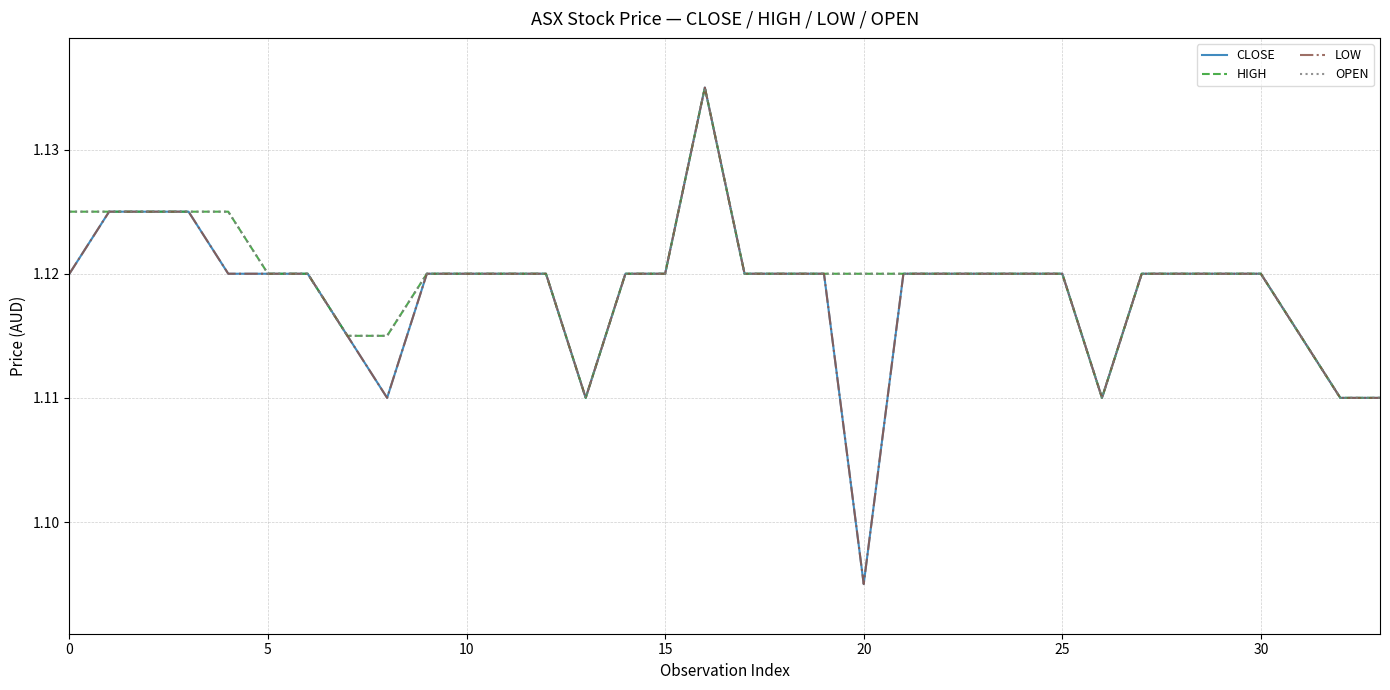

True or false: HIGH has more than 0 points higher than both neighbors.

True